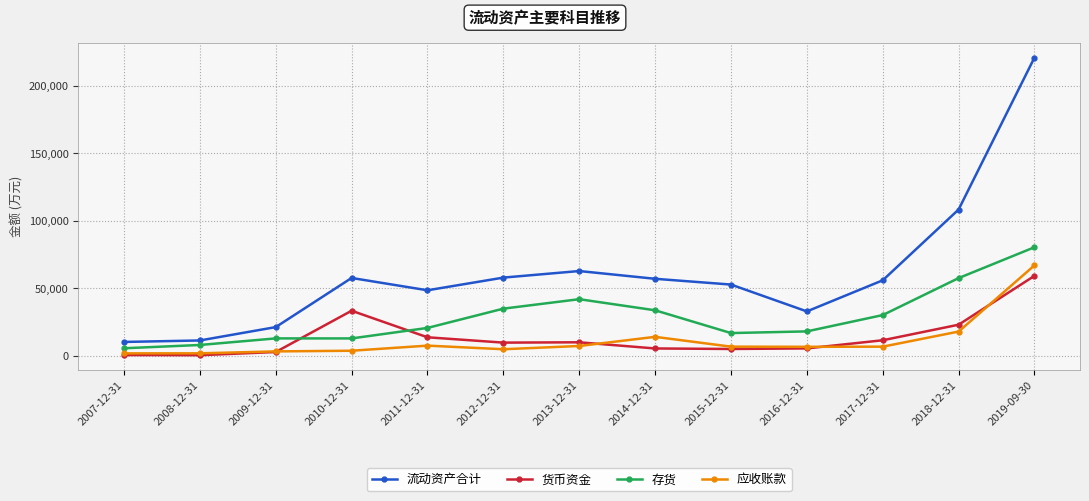

What is the difference between the maximum and minimum values in the 货币资金 series?

58829